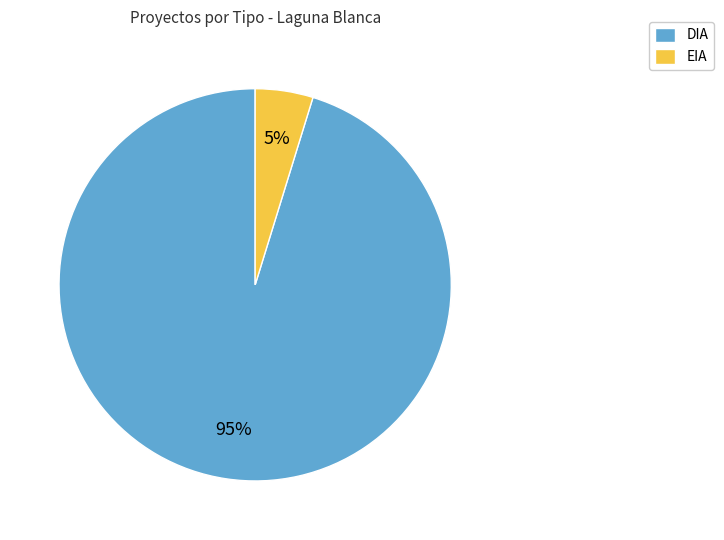

What is the largest slice in the pie chart?

DIA